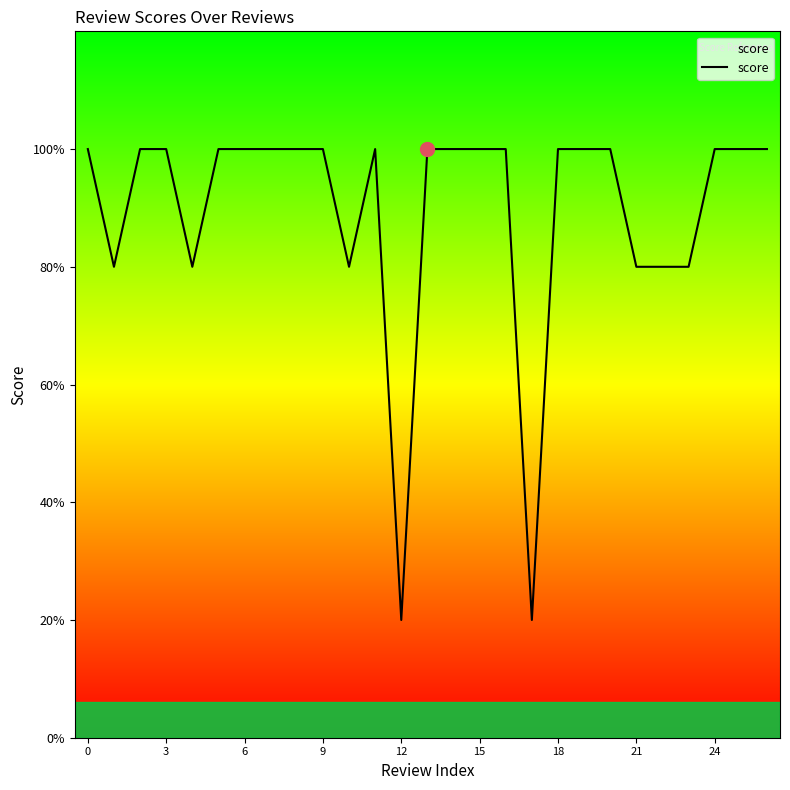

Is this an area chart (filled region under the line)?

Yes